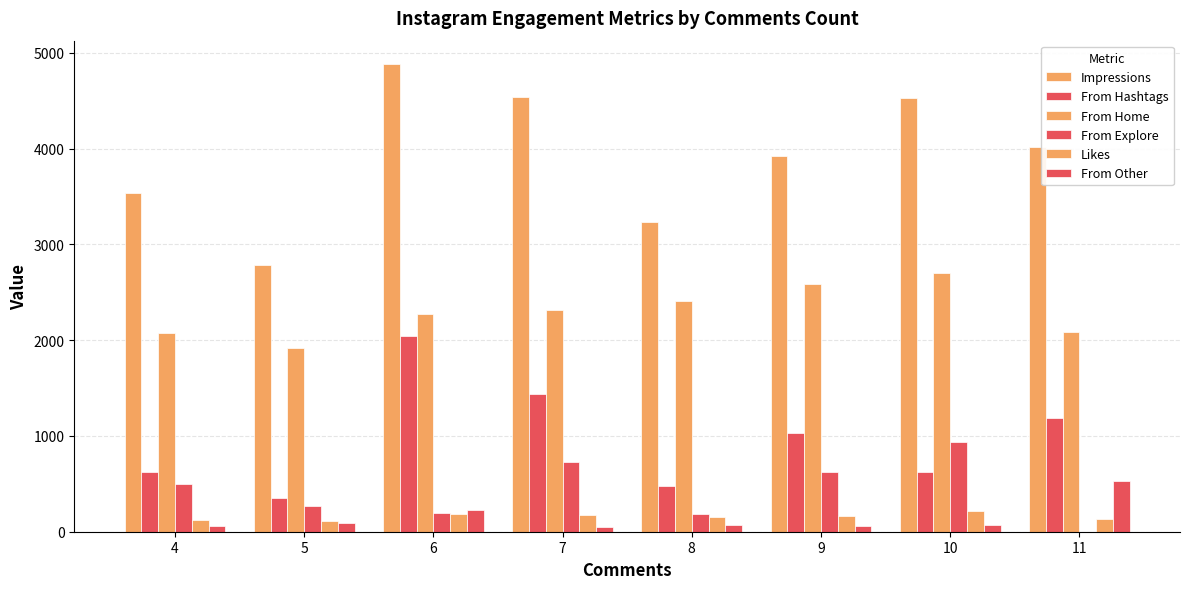

How many groups of bars are there?

8